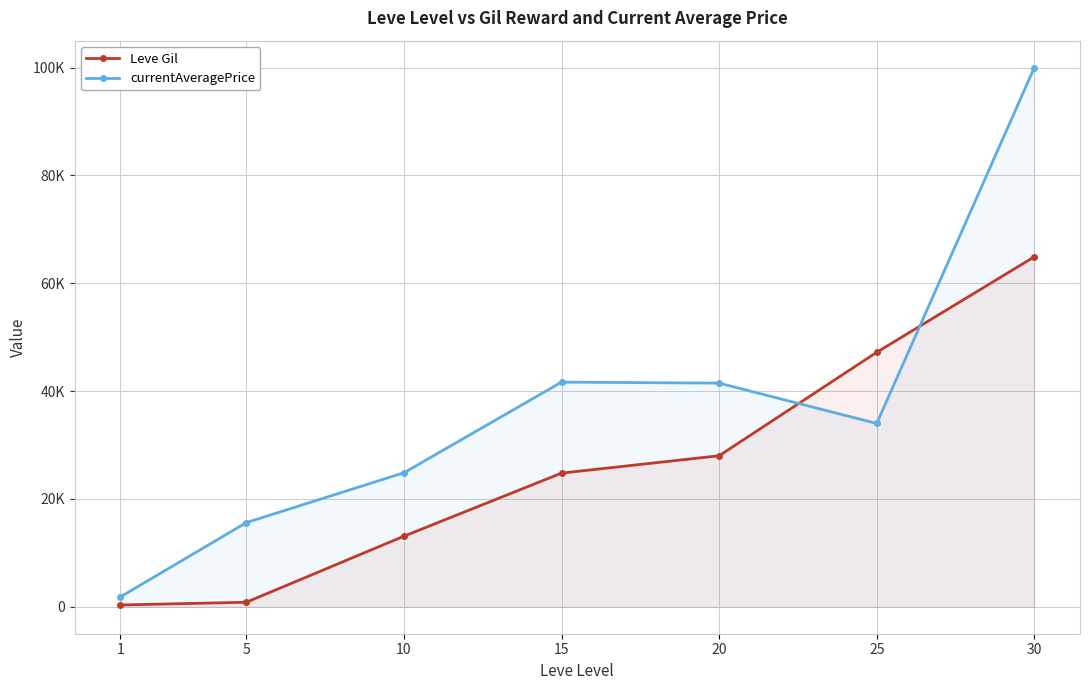

What is the total value across all series at 15?

66456